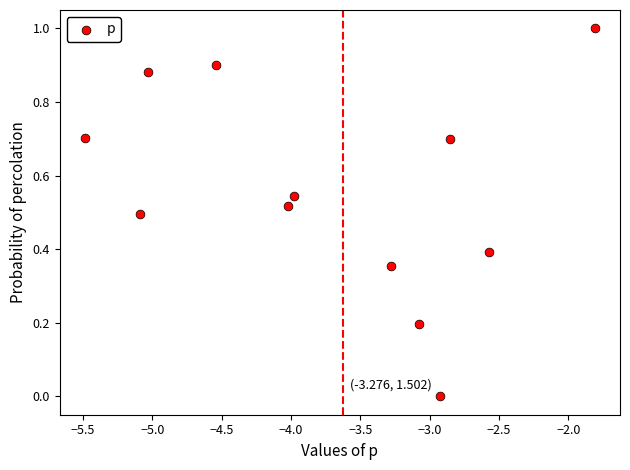

What is the range of X values (max minus min)?

3.7